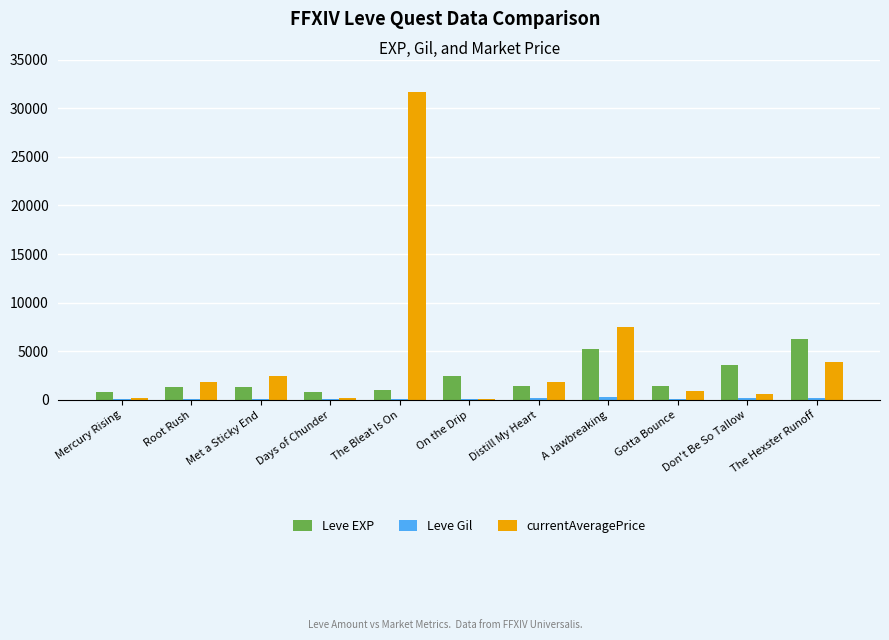

What is the greatest value displayed?

31665